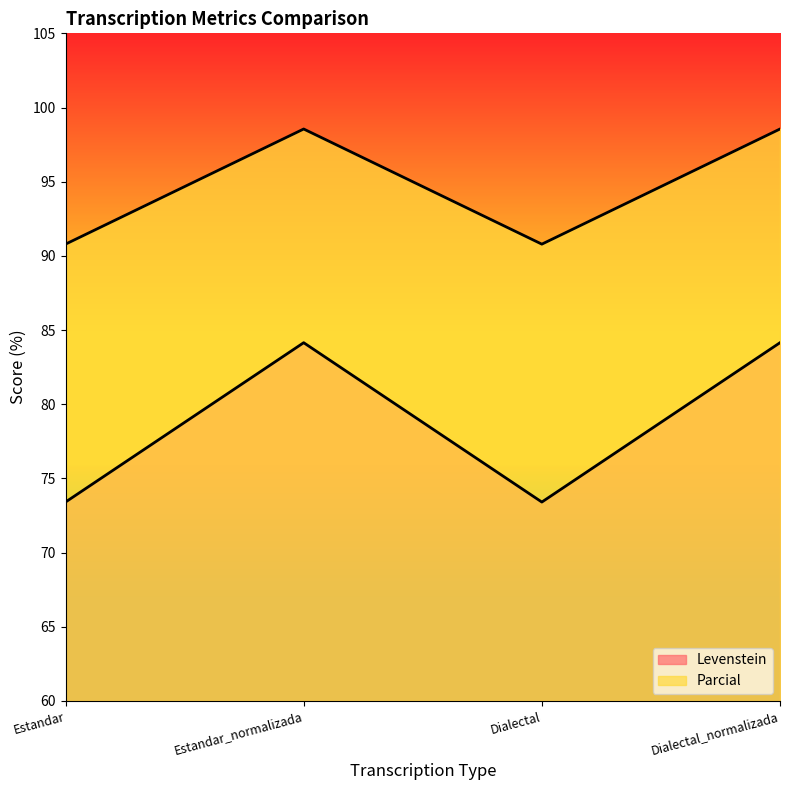

At which category does Parcial reach its first local valley?

Dialectal